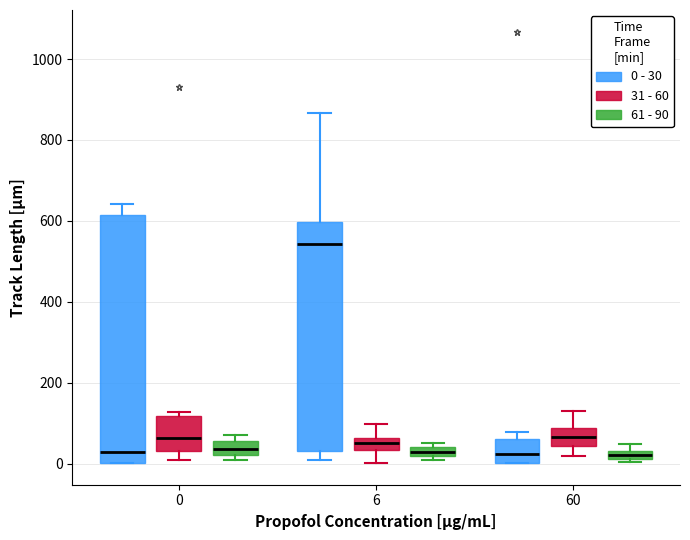

Where is the lower edge of the box for 60 (61 - 90) on the y-axis? The values are not printed on the chart, so give them approximately, as read against the axis.

20